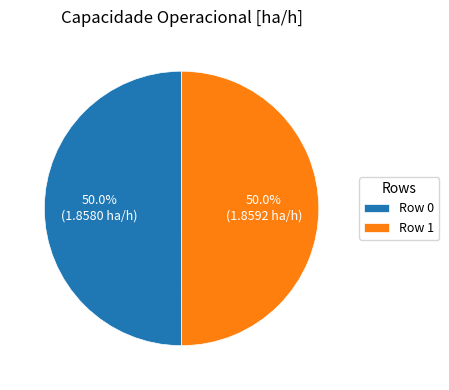

Combined, what portion of the pie is Row 1 and Row 0?

100.0%